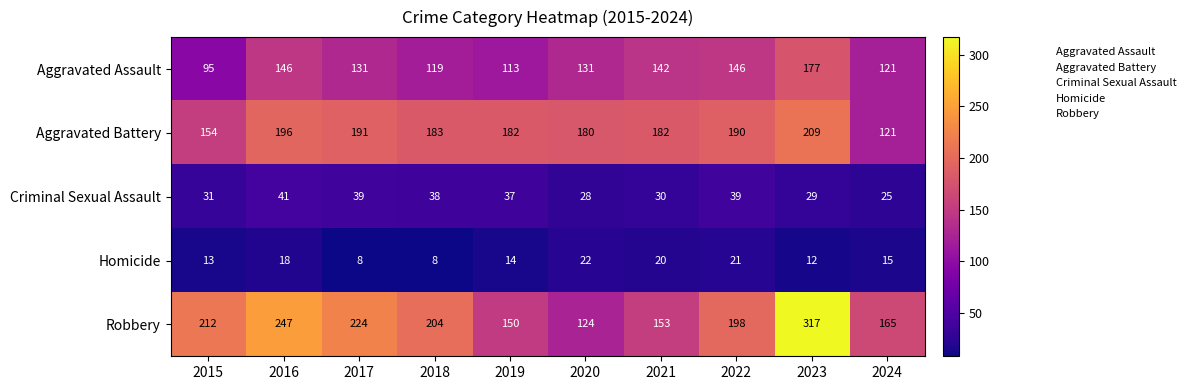

At which label does Robbery first exceed 204?

2015